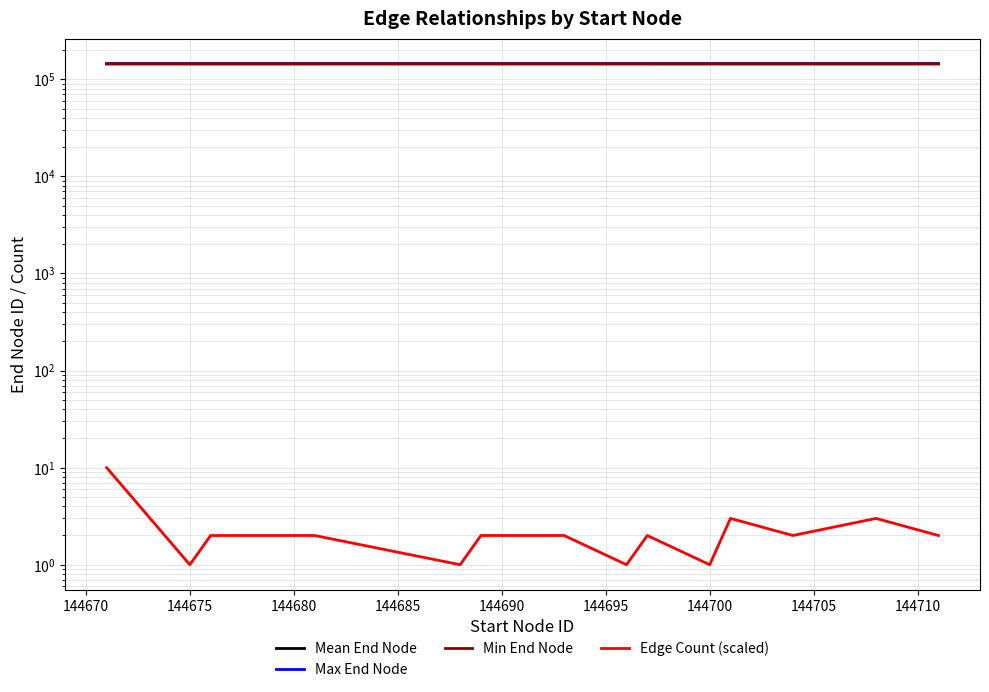

How many data points in Min End Node are less than 144692?

8